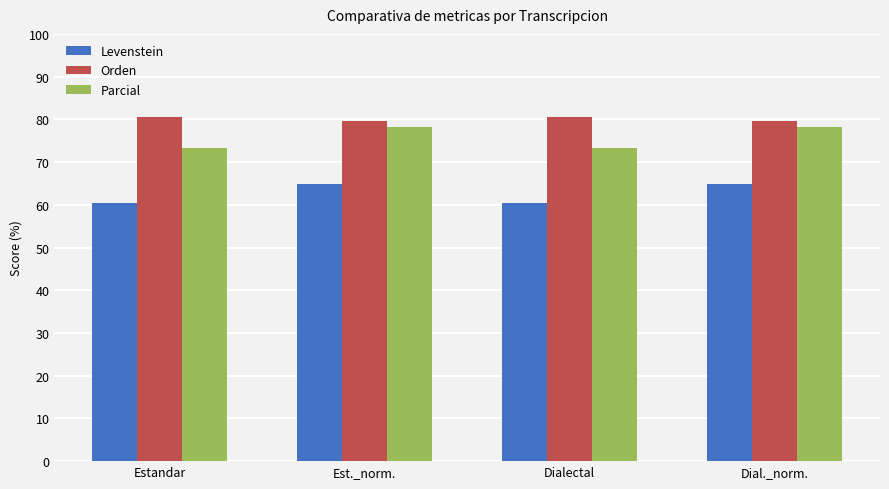

What is the sum of all Parcial values?

303.4